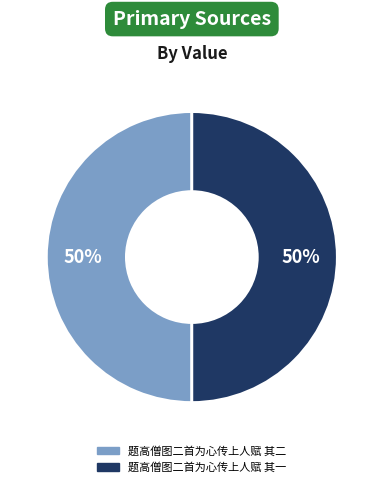

To the nearest percent, what is the combined percentage of 题高僧图二首为心传上人赋 其一 and 题高僧图二首为心传上人赋 其二?

100%